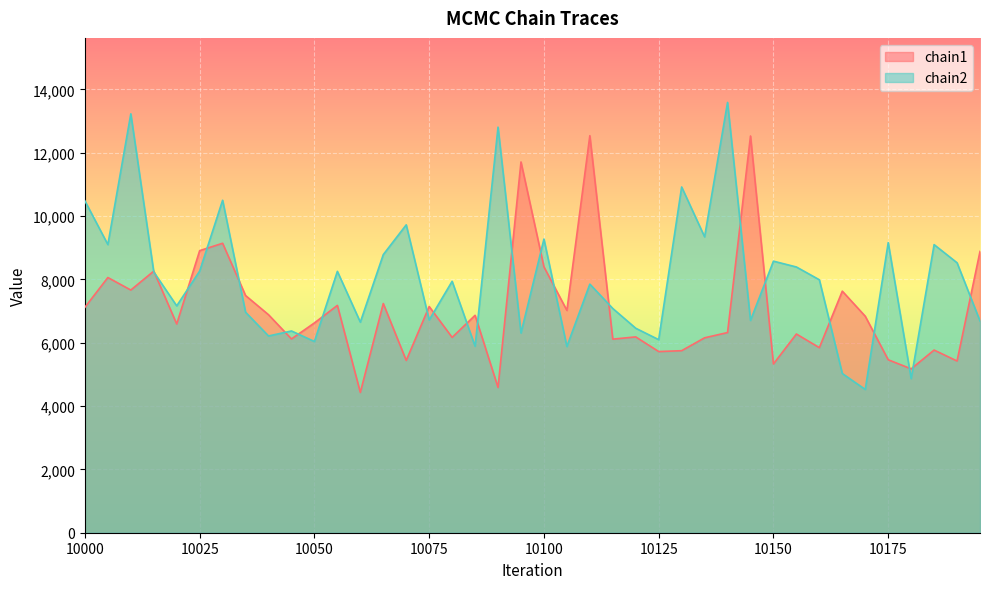

What is the greatest value displayed?

13590